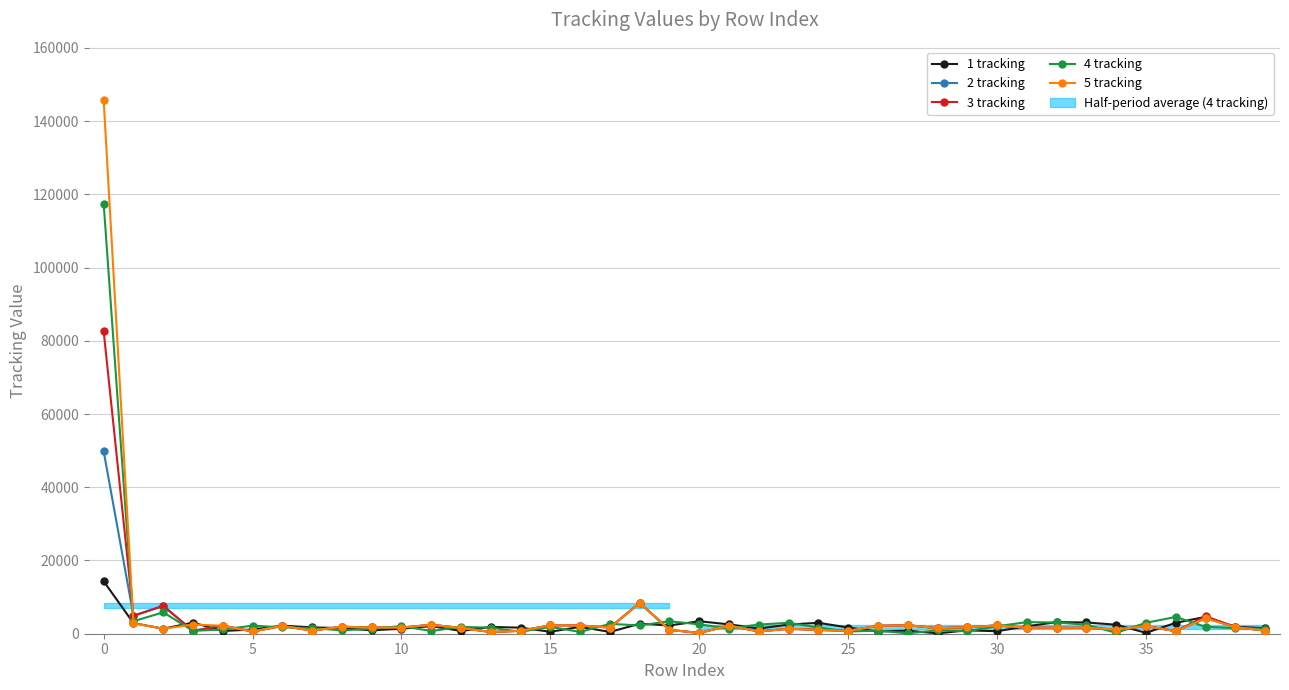

What is the total value across all series at 30?

5875